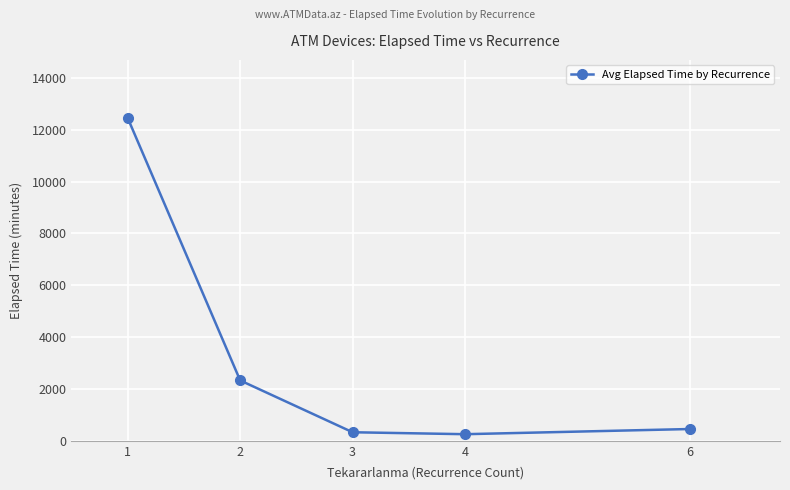

What is the change in value from 1 to 6?

-12001